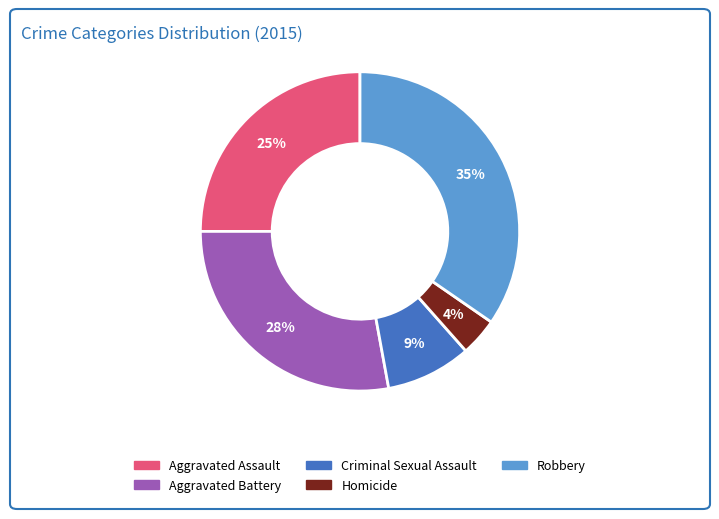

Which slice is the largest?

Robbery